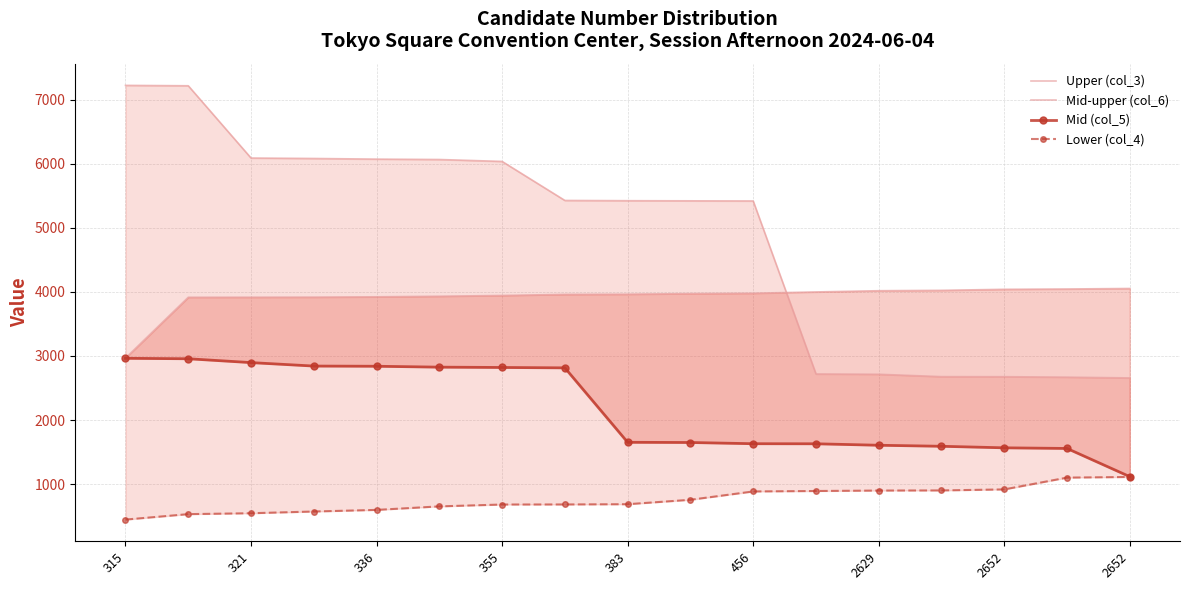

How many times do Upper (col_3) and Mid-upper (col_6) cross each other?

1